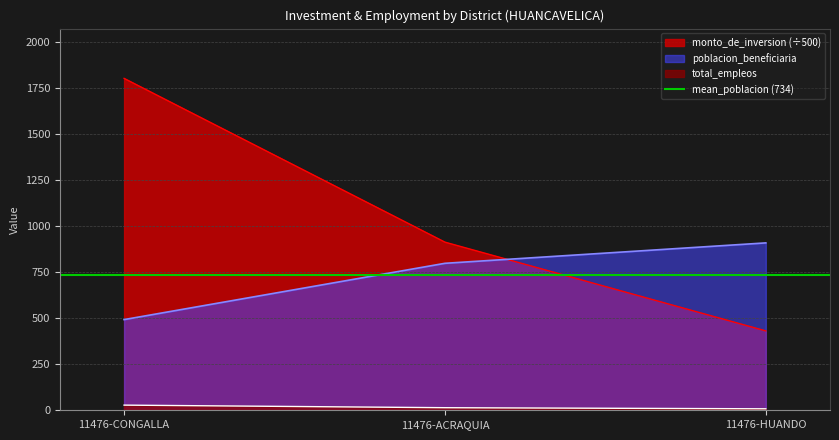

What are all the series names shown in the legend?

total_empleos, poblacion_beneficiaria, monto_de_inversion